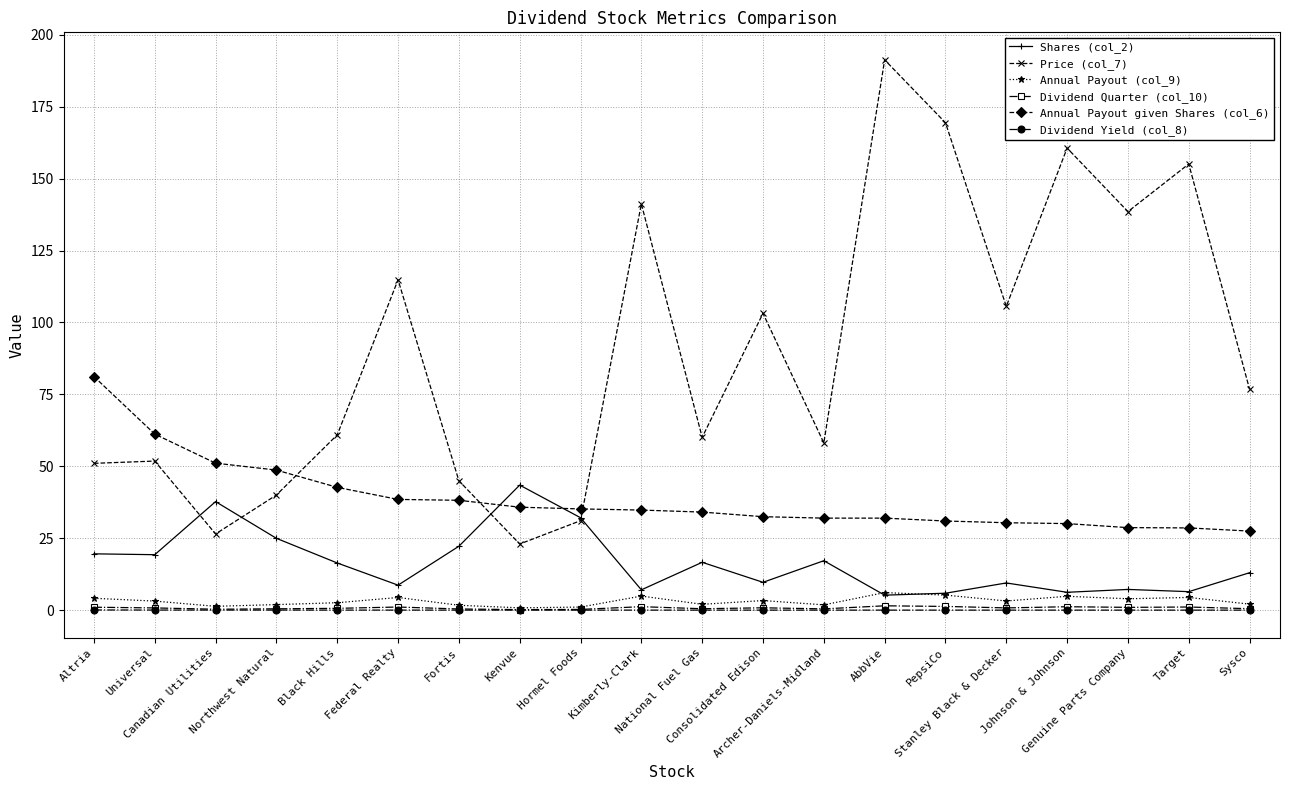

What is the difference between the maximum and minimum values in the Annual Payout (col_9) series?

5.3